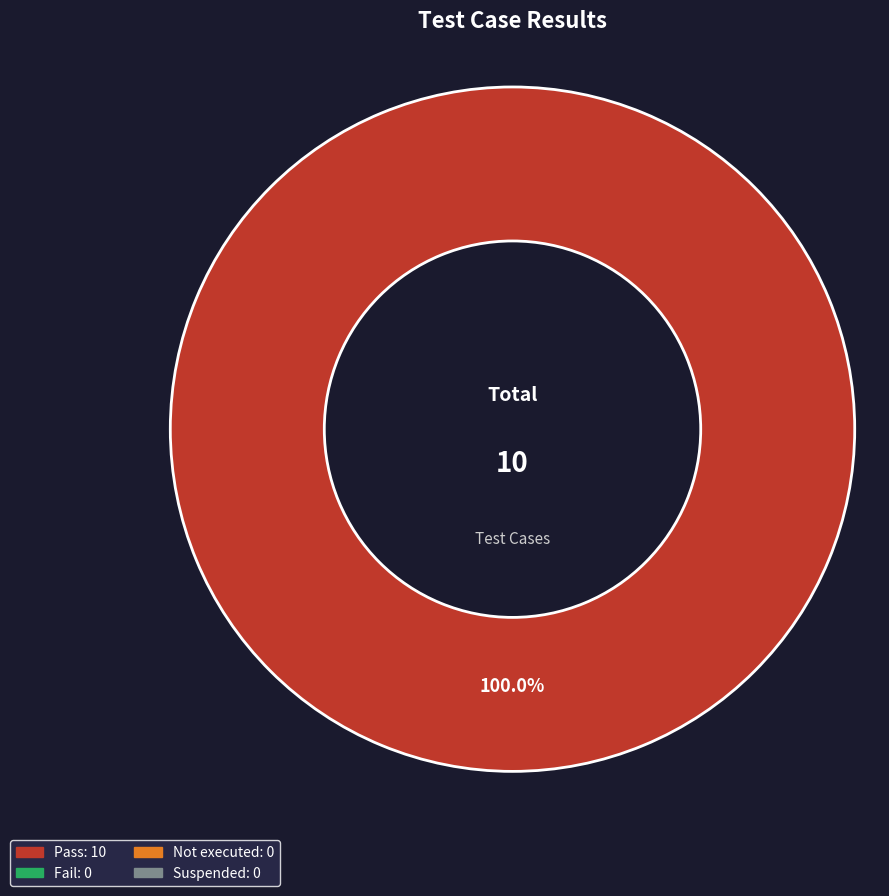

Is there any slice that represents more than half of the pie?

Yes